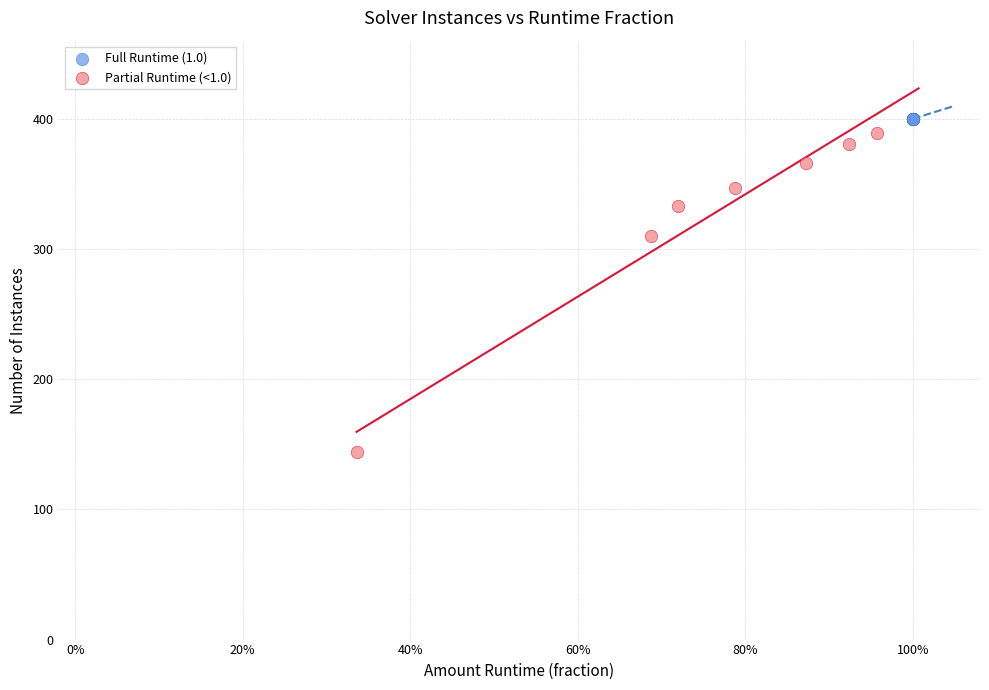

Which series reaches the minimum Y coordinate?

Partial Runtime (<1.0)